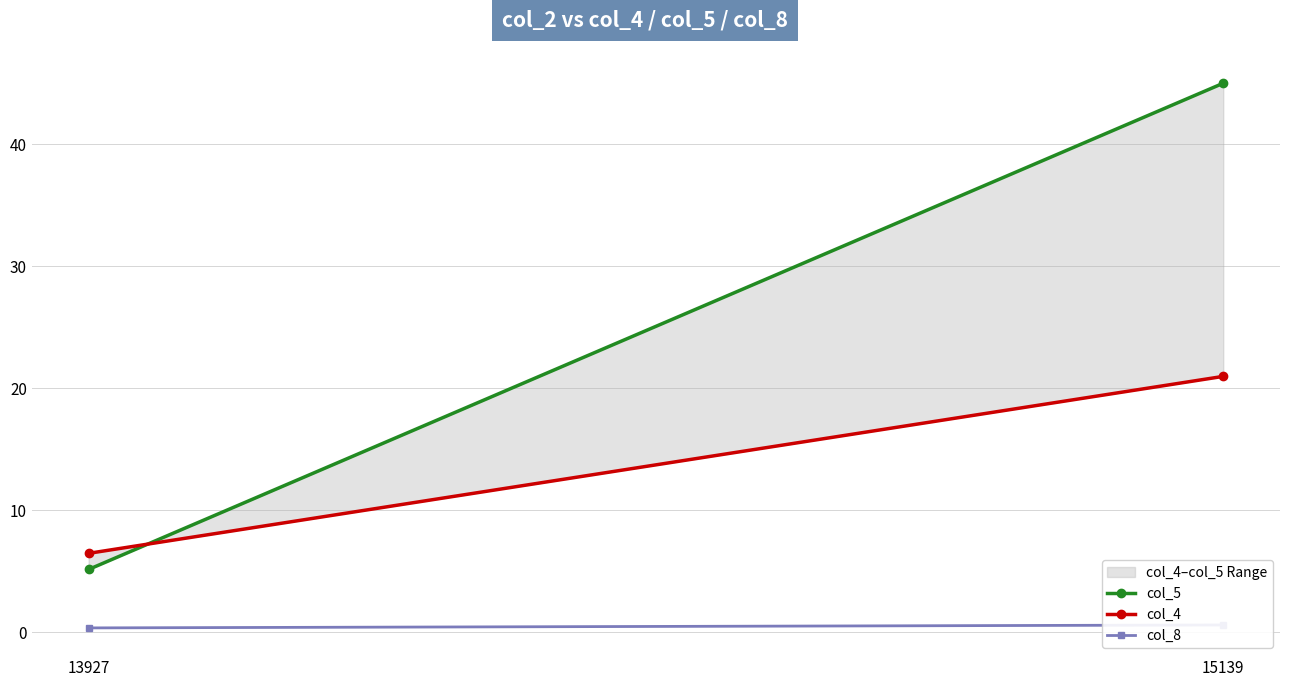

The value of col_5 at 13927 is 5.2. True or false?

True